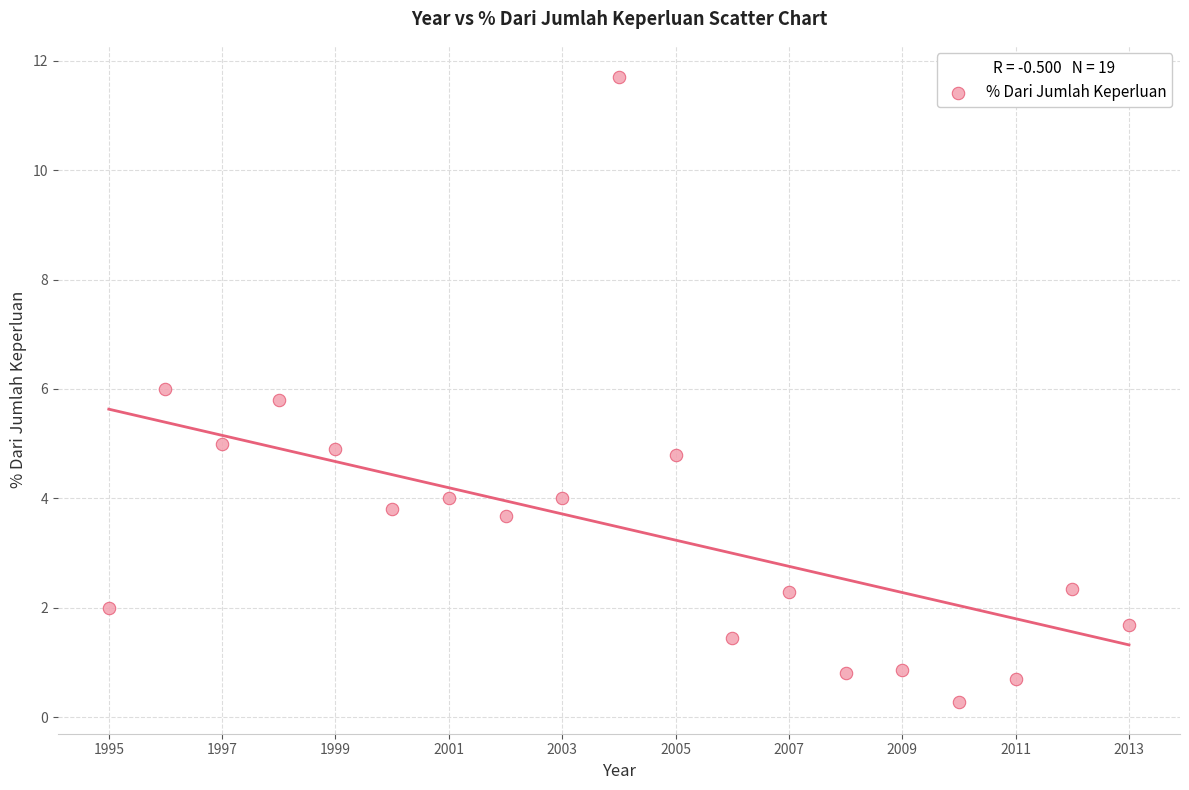

What is the range of X values (max minus min)?

18.0